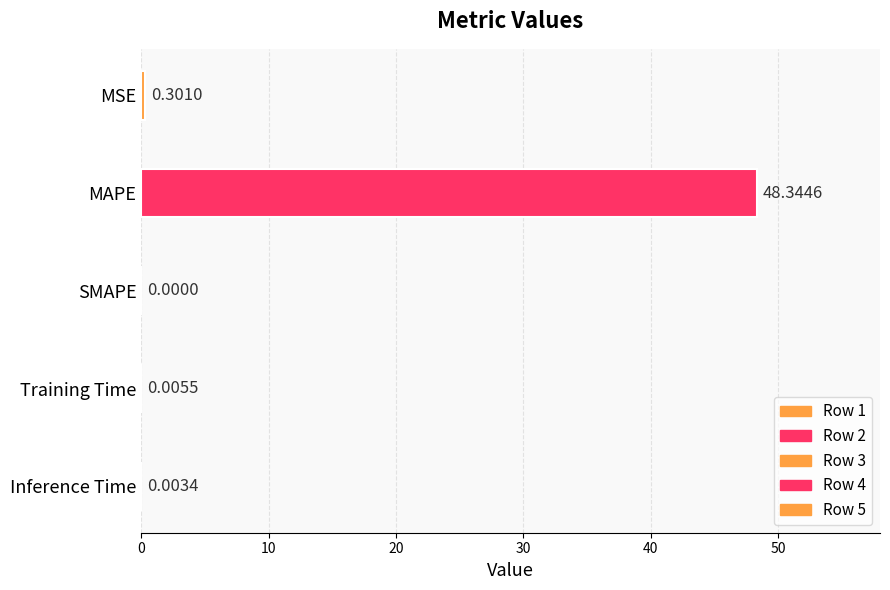

At which label is the value closest to 24?

MSE